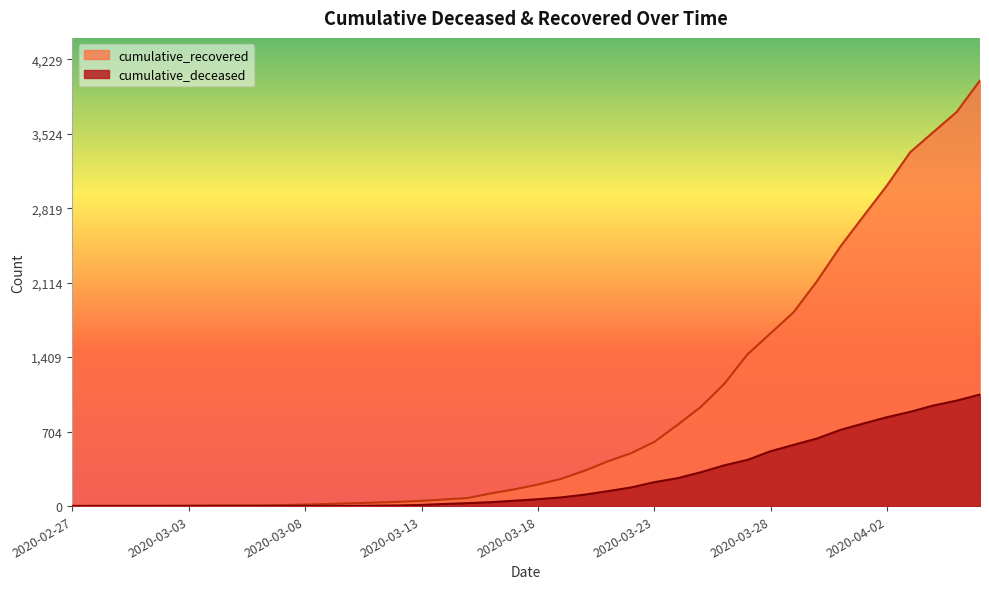

How many lines are shown in the chart?

2